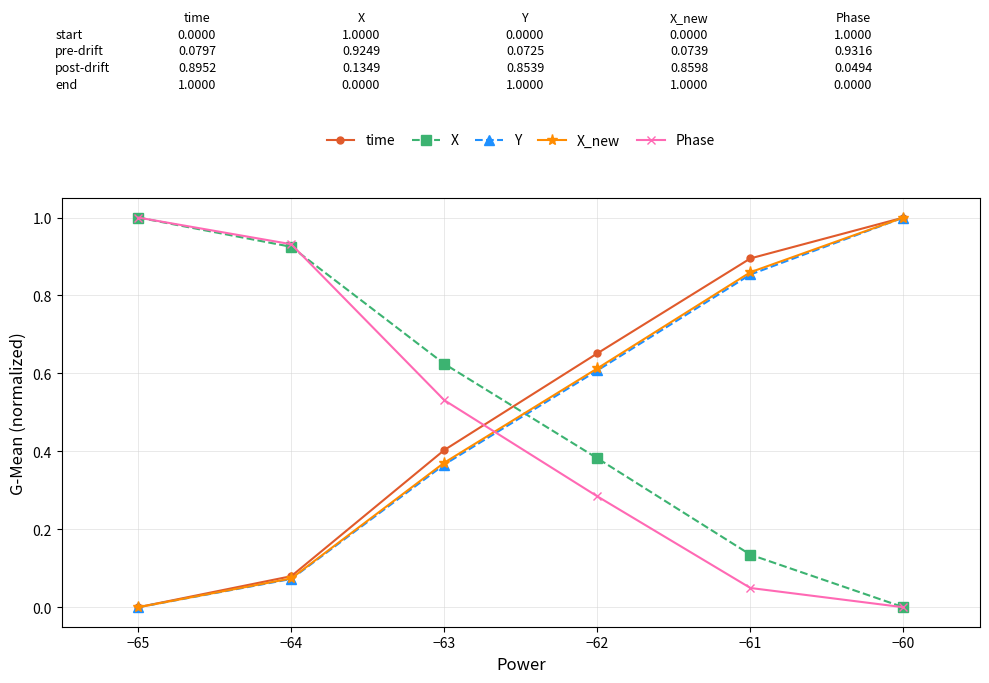

What is the difference between the maximum and minimum values in the X_new series?

1.0